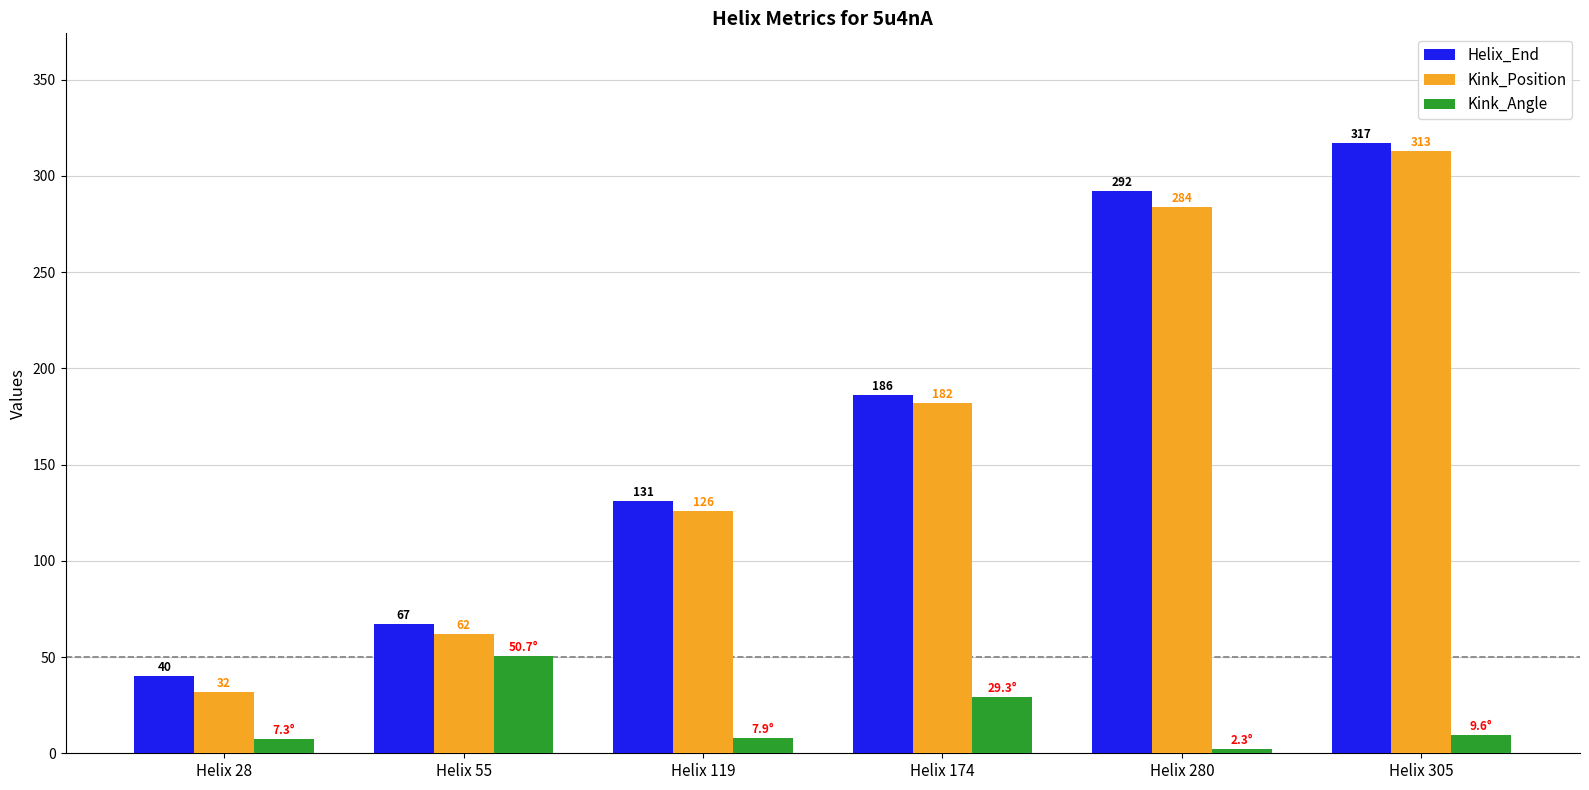

At which category is the sum across all series the highest?

Helix 305